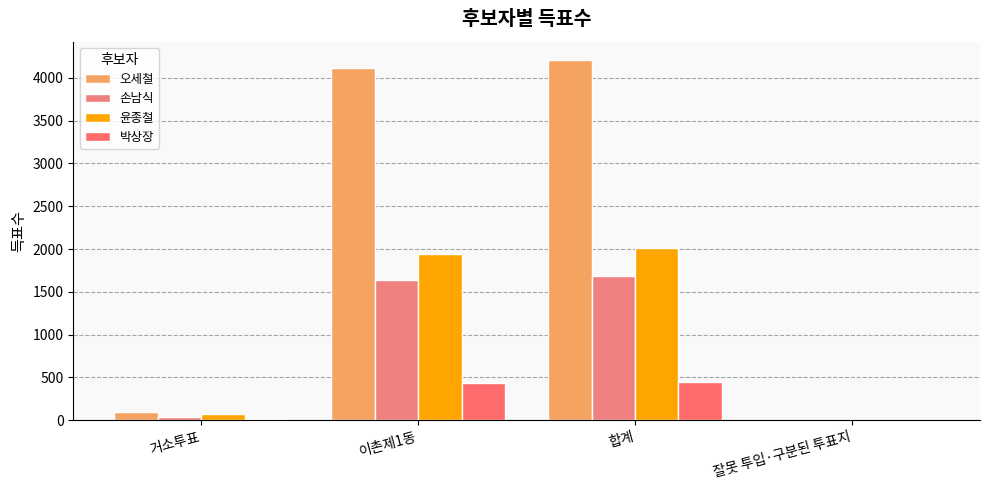

Which category has the lowest value across all series?

잘못 투입·구분된 투표지